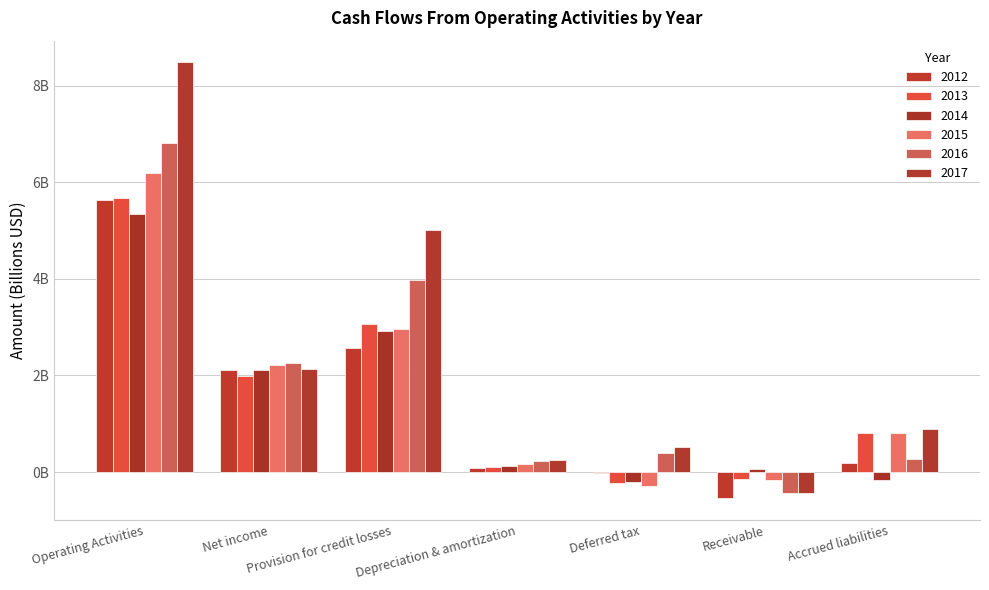

Where does the 2014 series first go above 0?

Operating Activities